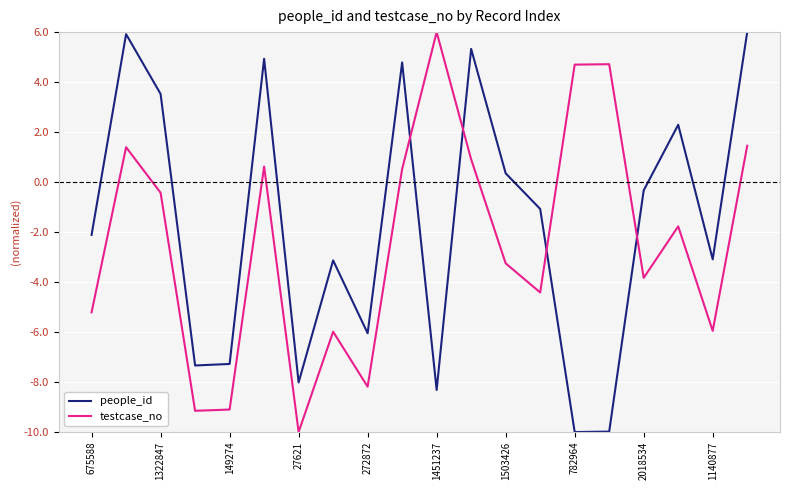

Rank the series by their average value, from highest to lowest.

people_id, testcase_no